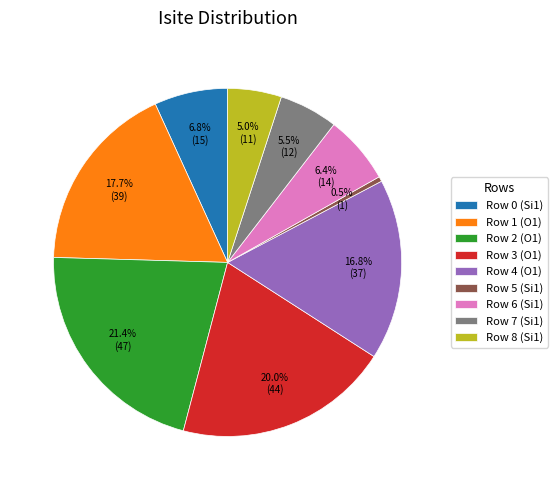

Which category has the biggest portion of the pie?

Row 2 (O1)